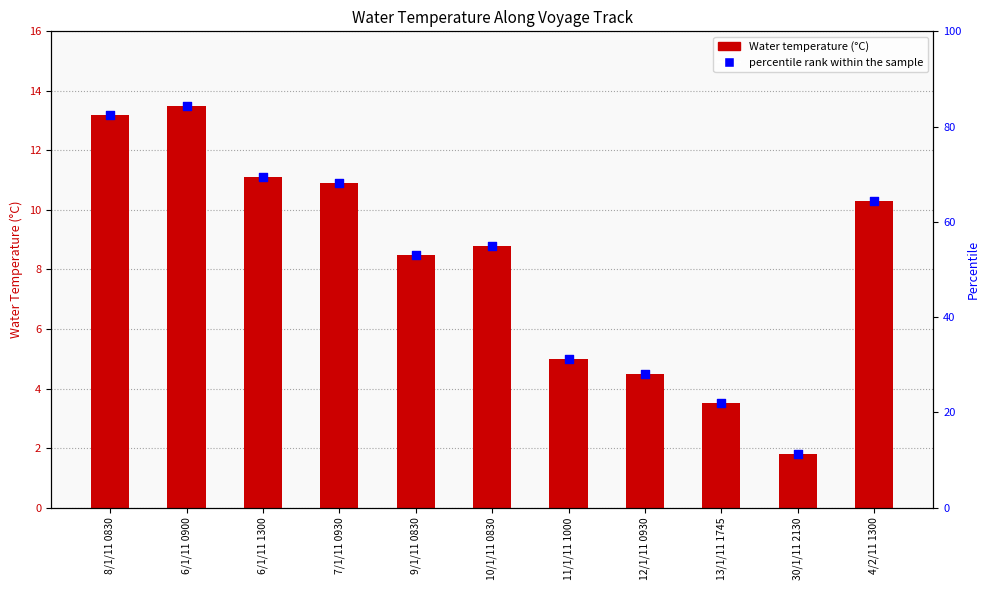

What is the total value across all series at 13/1/11 1745?

25.4